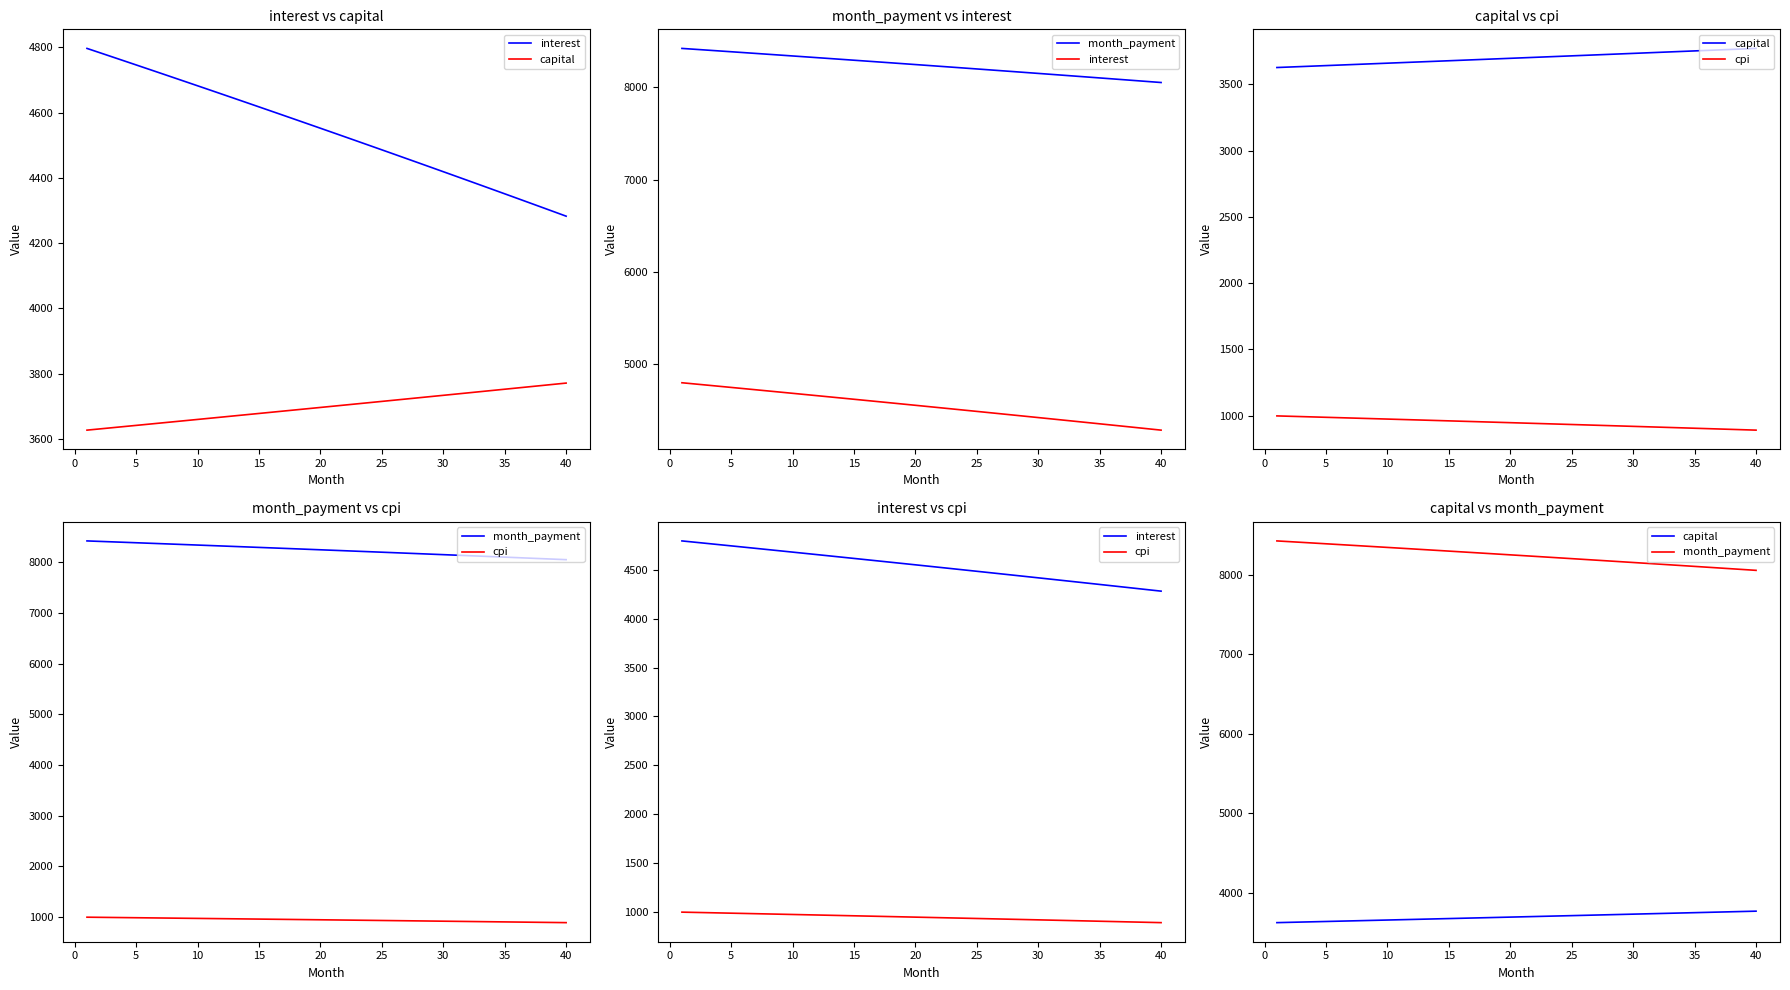

The value of capital at −5 is 5057.2. True or false?

False